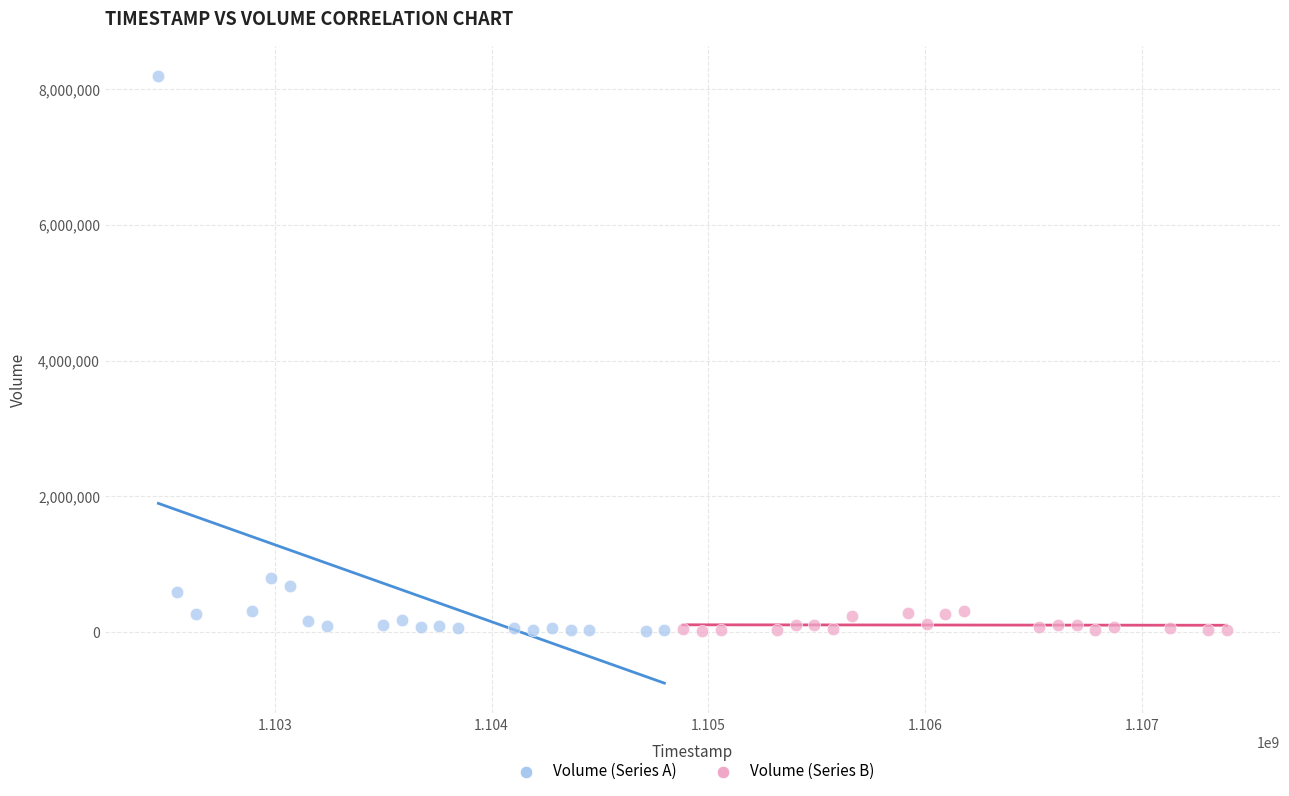

Which series has the largest Y range (max minus min)?

Volume (Series A)